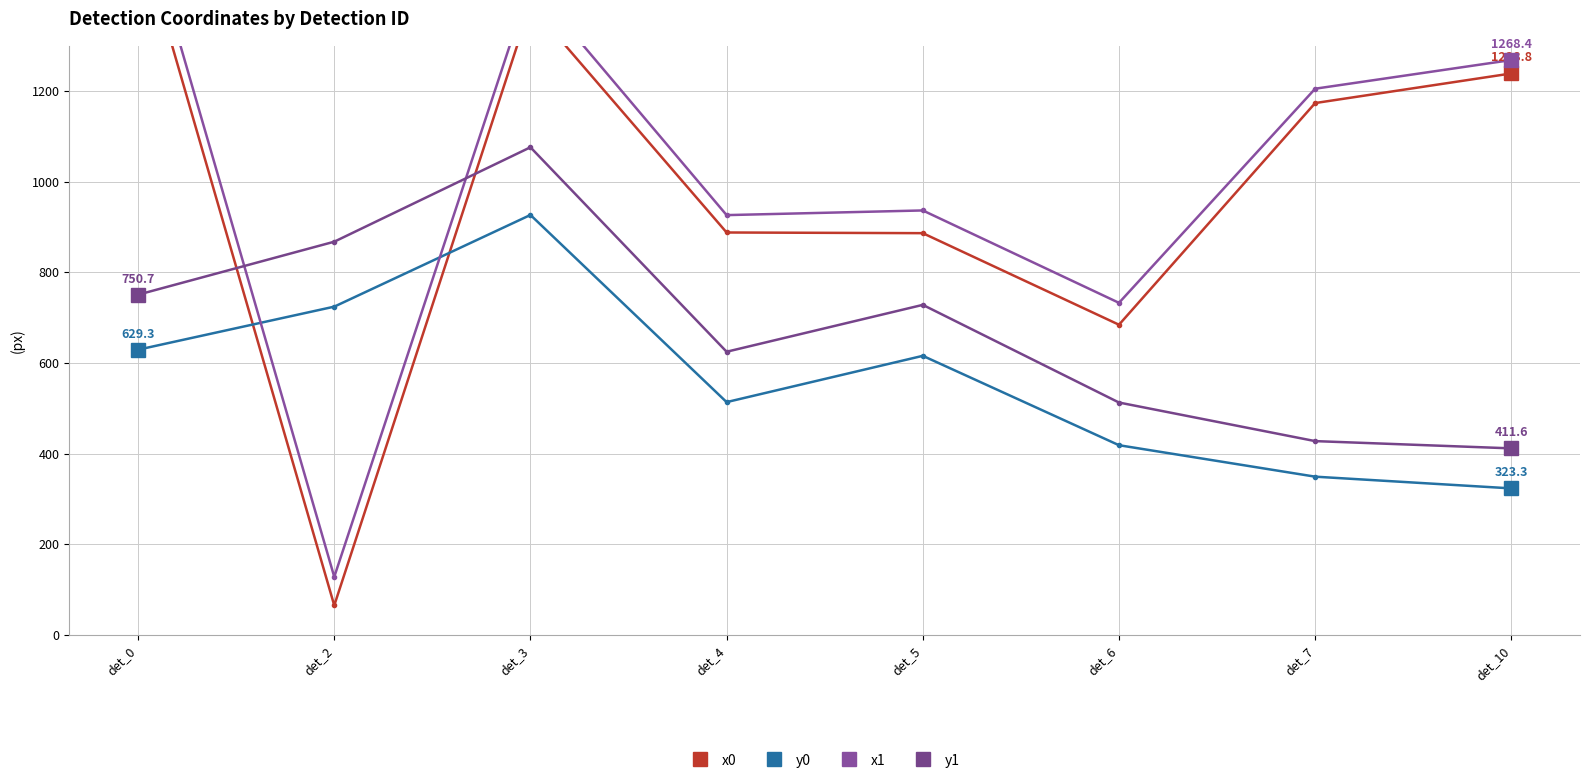

Read the y0 value at det_4.

513.7